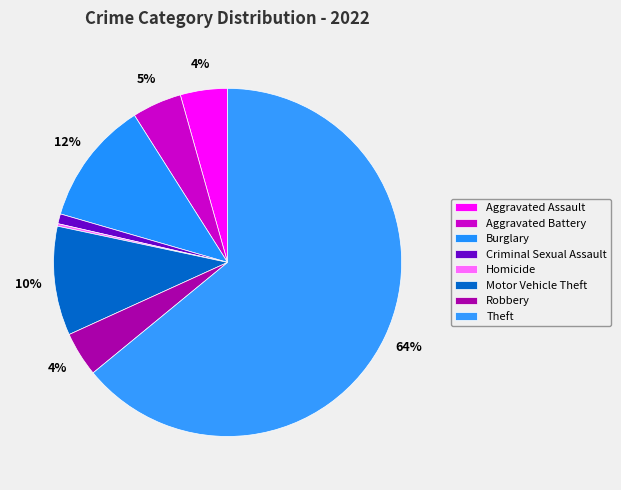

Is the sum of Robbery and Homicide greater than half?

No